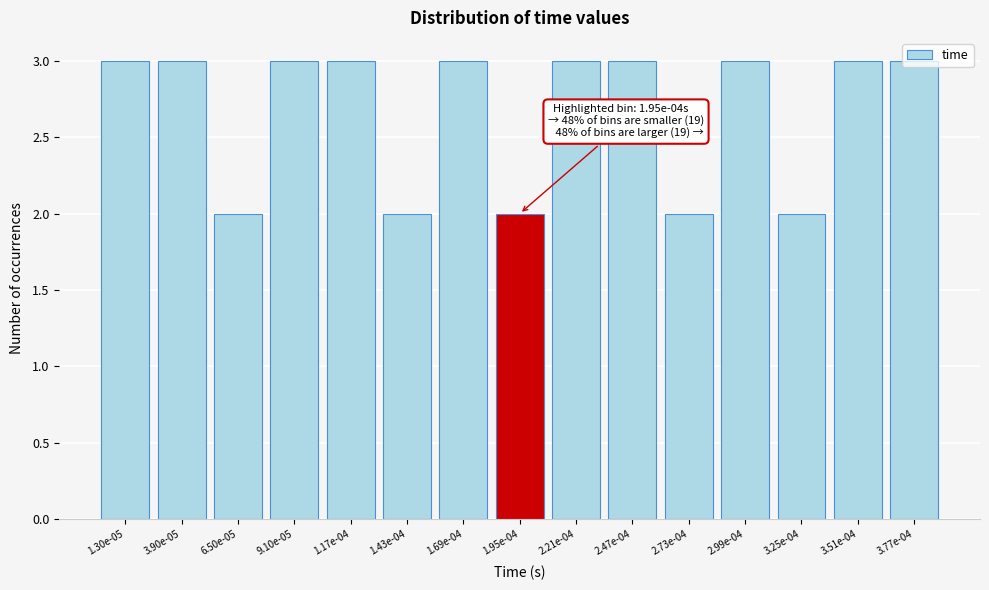

The value at 6.50e-05 is 2. True or false?

True